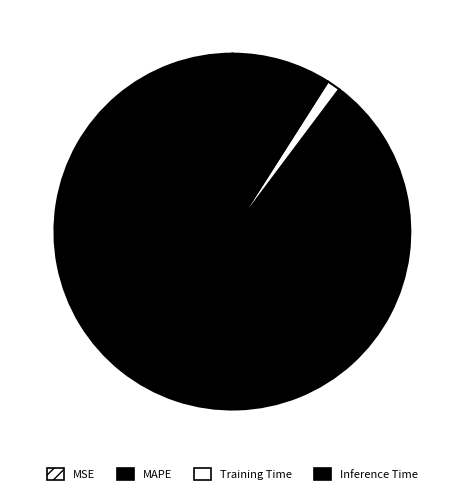

To the nearest percent, what percentage of the pie is MAPE?

90%